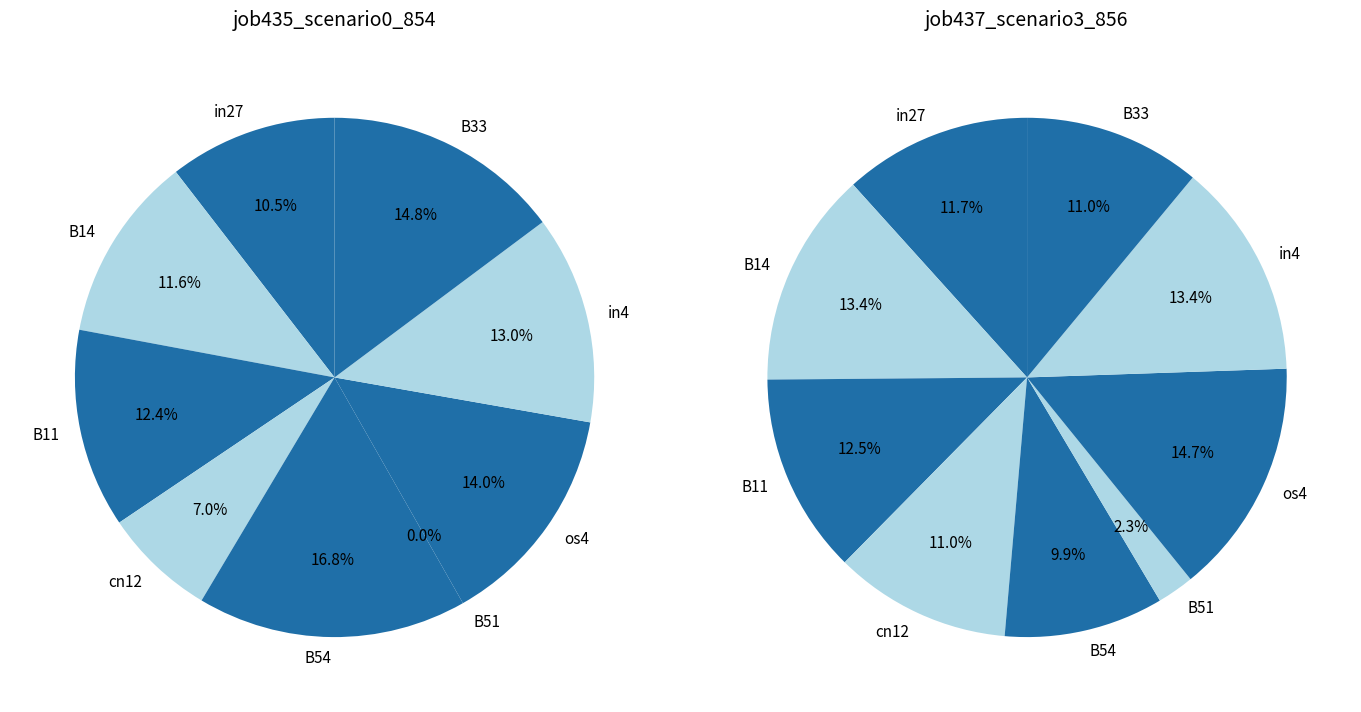

Combined, do B54 and in4 account for over 50%?

No